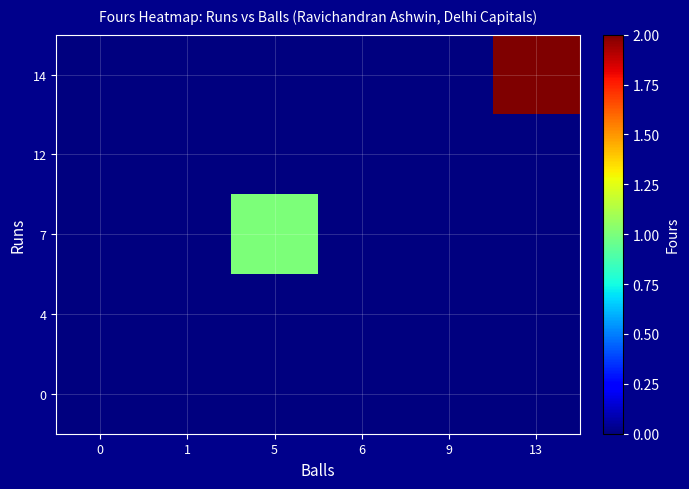

Which has a higher value, 9 or 1?

9